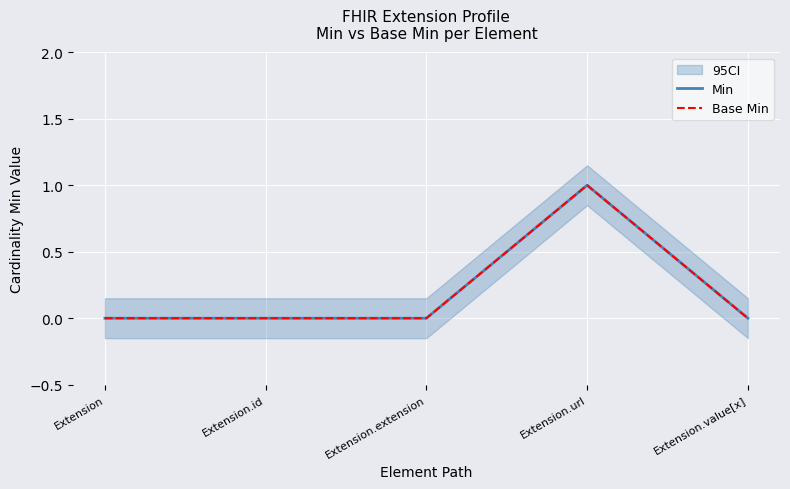

True or false: Base Min and Min intersect in this chart.

False